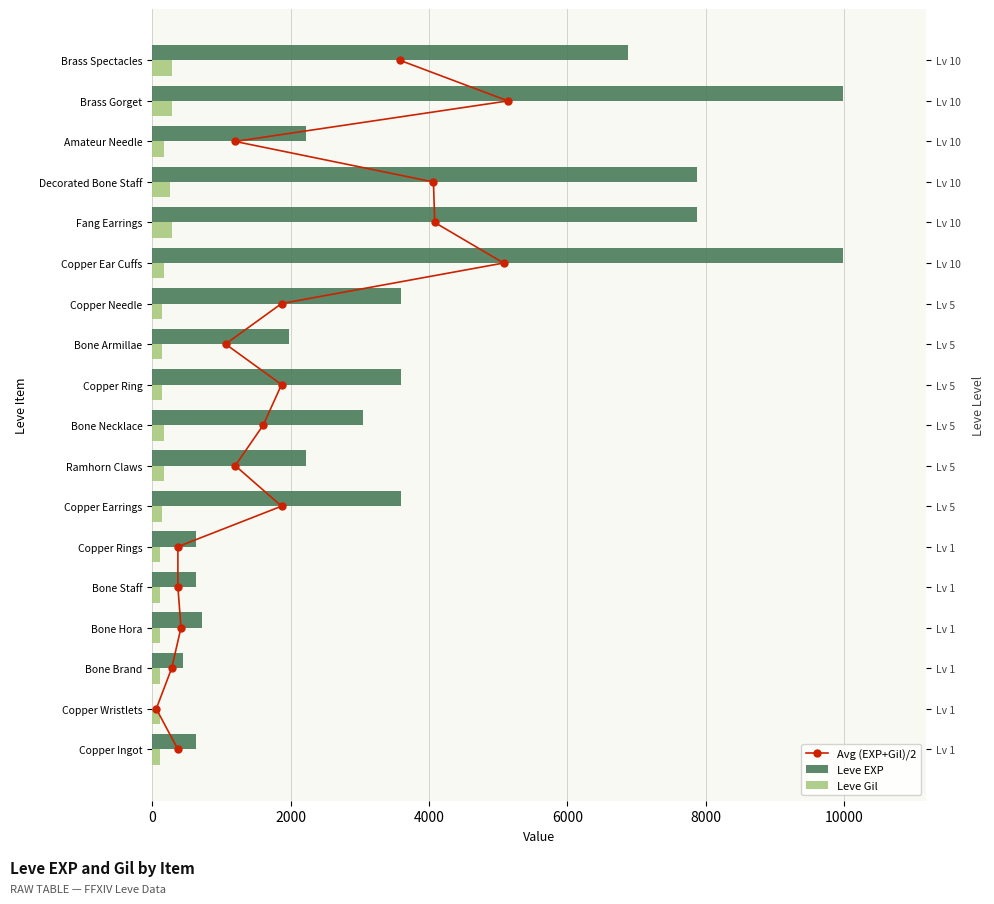

What is the sum of all Leve Gil values?

3029